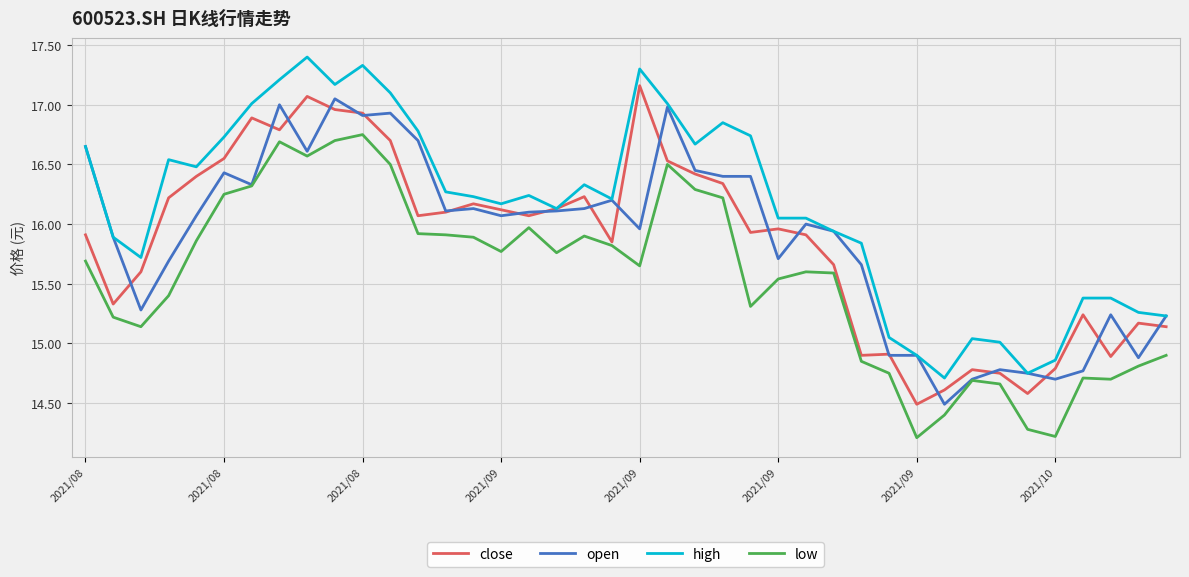

Which series has the largest total across all categories?

high